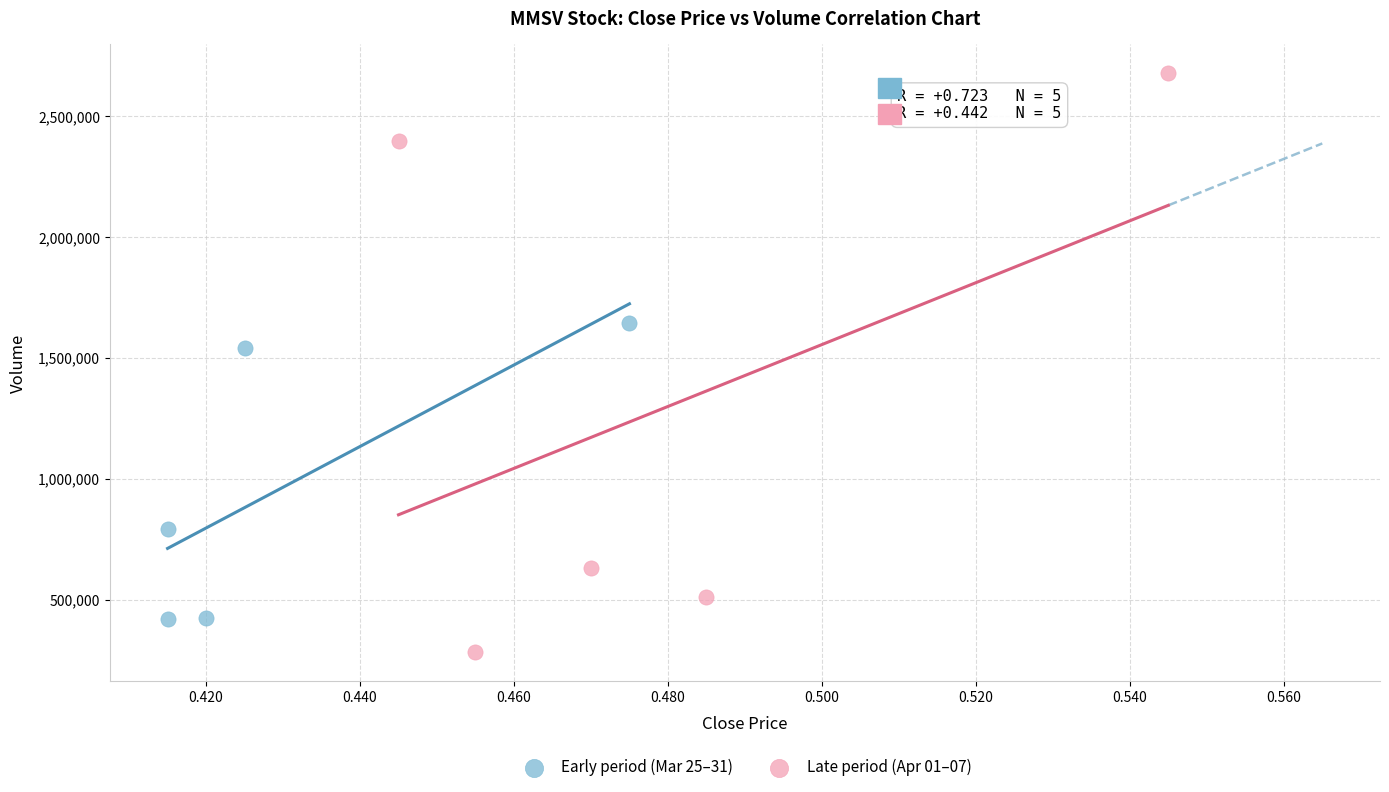

Which series reaches the minimum Y coordinate?

Late period (Apr 01–07)